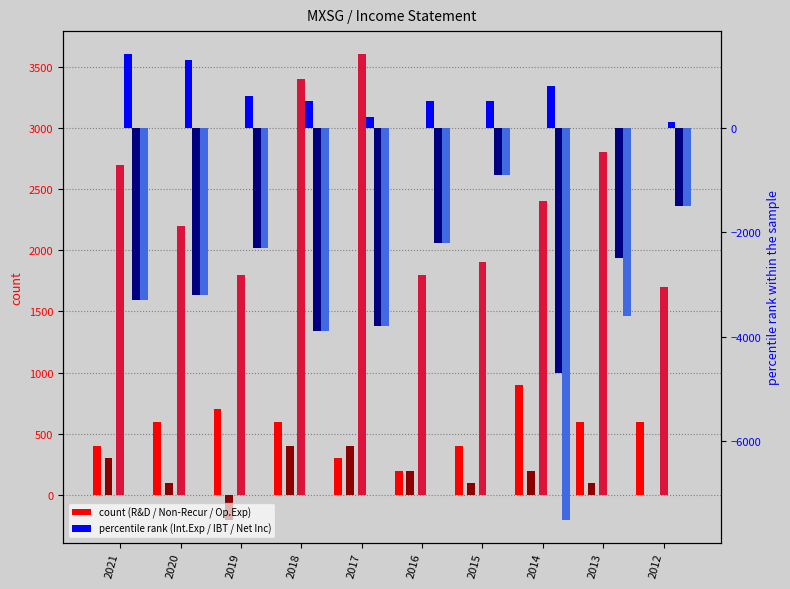

What value does the Total Operating Expenses series have at 2020?

2200